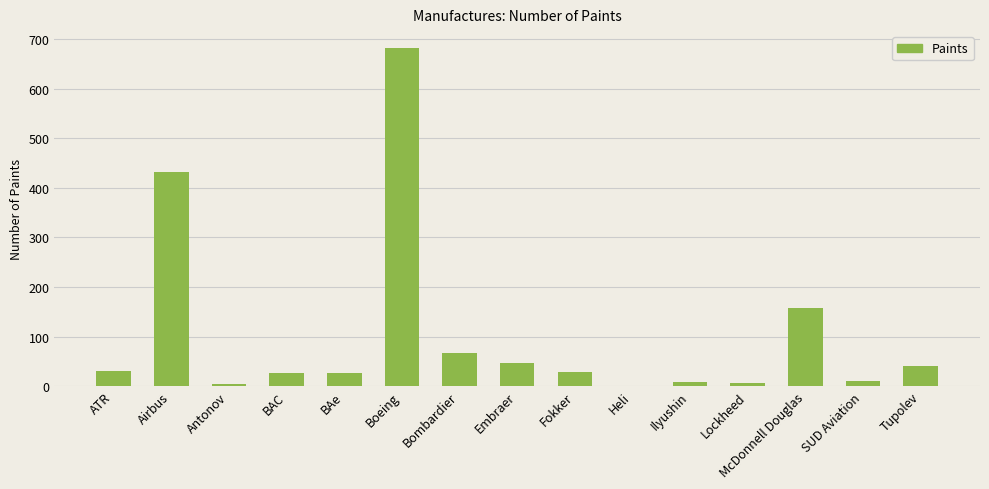

Which label corresponds to the largest value in the chart?

Boeing